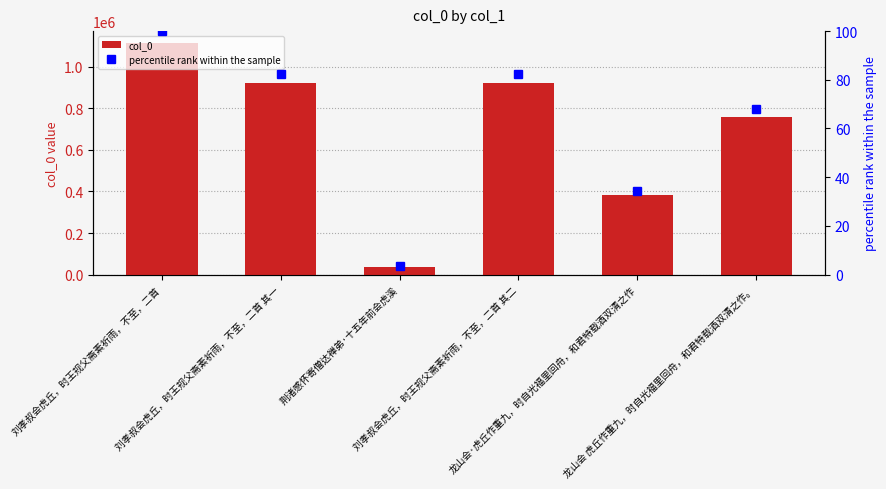

Rank the series at 刘孝叔会虎丘，时王规父斋素祈雨，不至，二首 其二 from lowest to highest value.

percentile rank within the sample, col_0